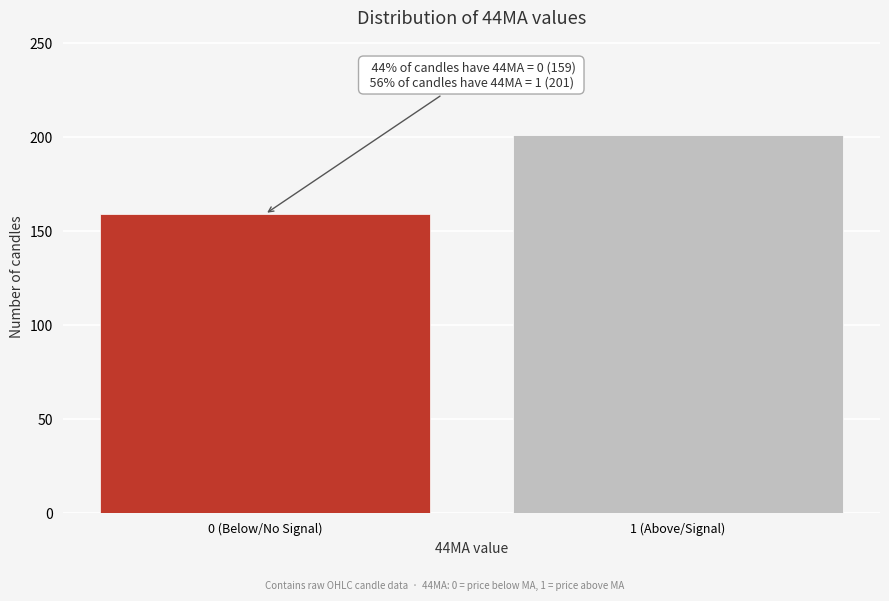

Reading left to right, what are all the values shown in this chart?

0 (Below/No Signal)=159	1 (Above/Signal)=201